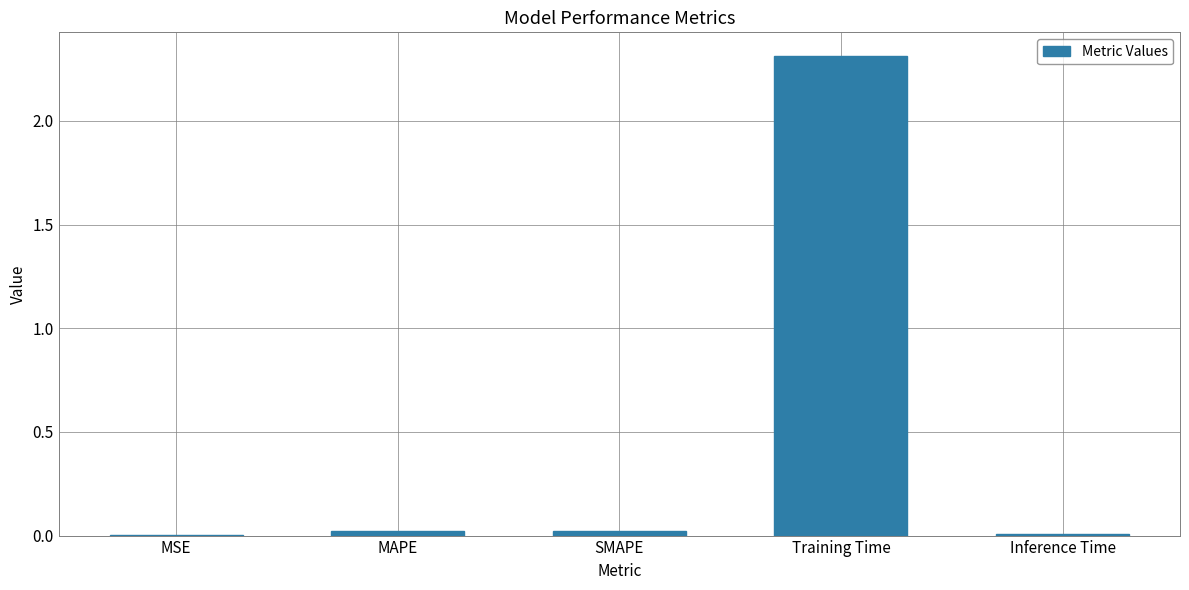

What is the maximum value shown in the chart?

2.3